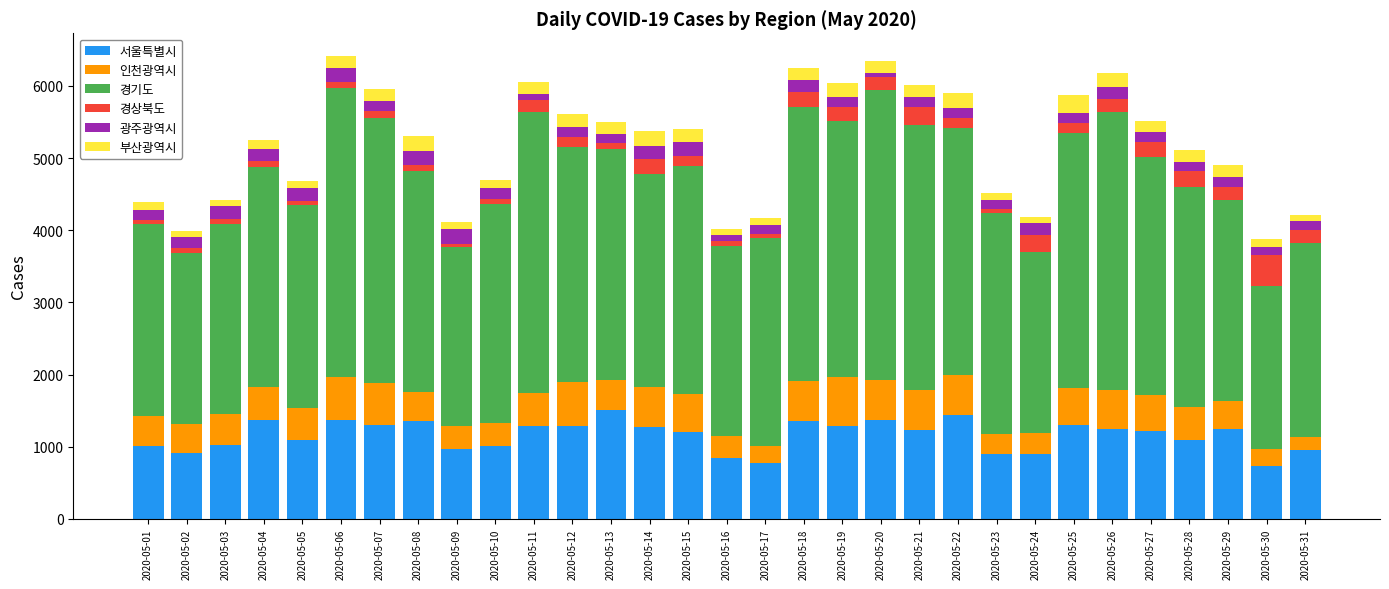

What is the total value across all series at 2020-05-07?

5963